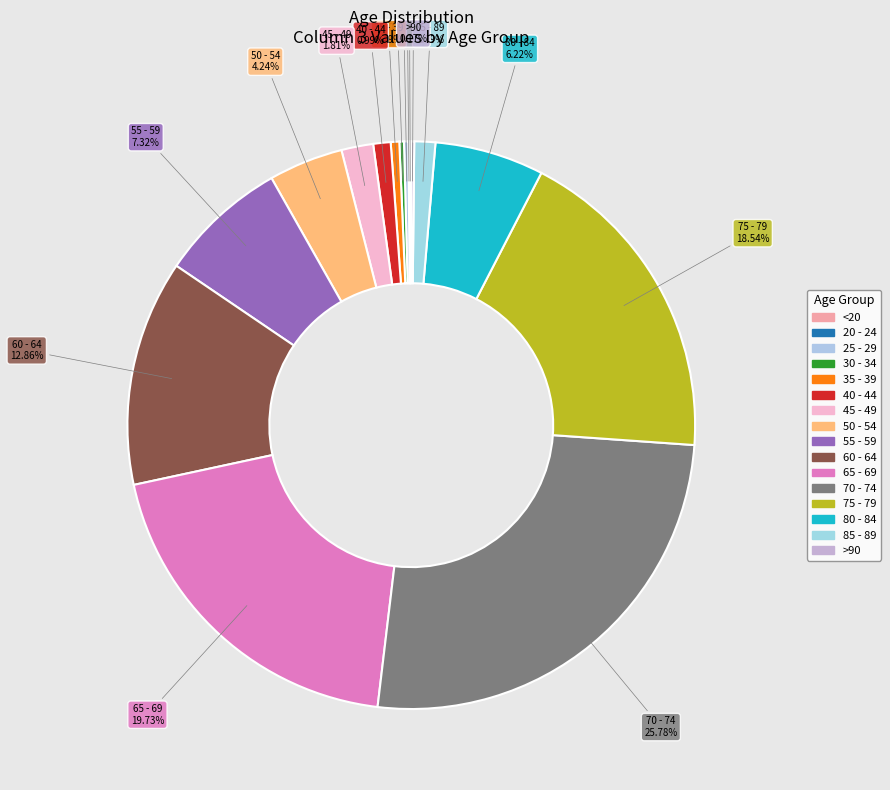

To the nearest percent, what is the difference between the 75 - 79 and <20 slice percentages?

18%